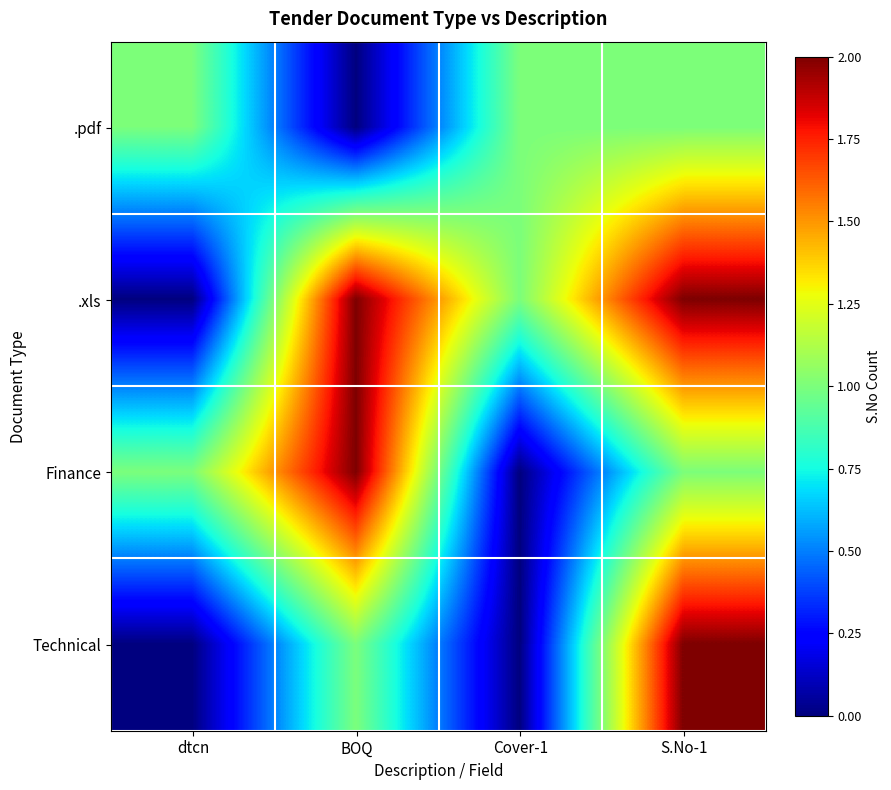

Which series has the largest range (max minus min)?

.xls